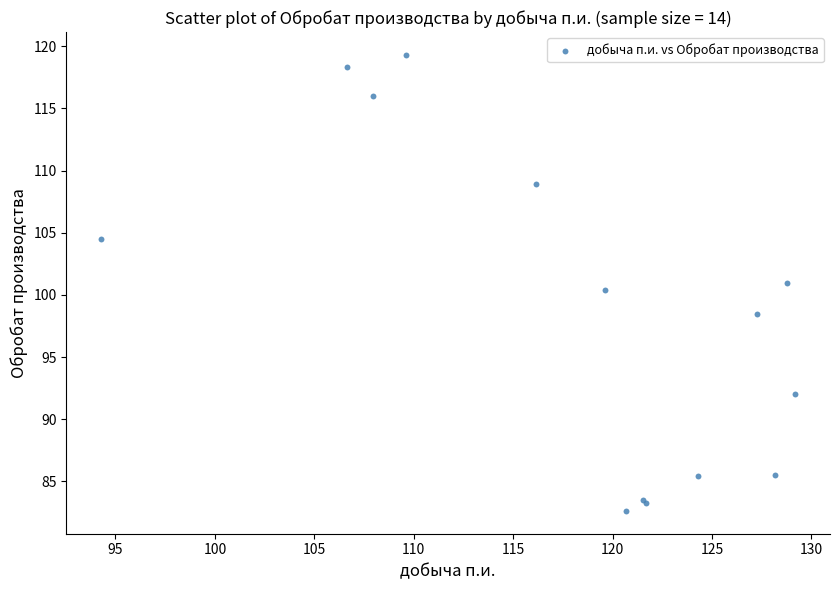

What Y value in the scatter plot is closest to 100?

100.4